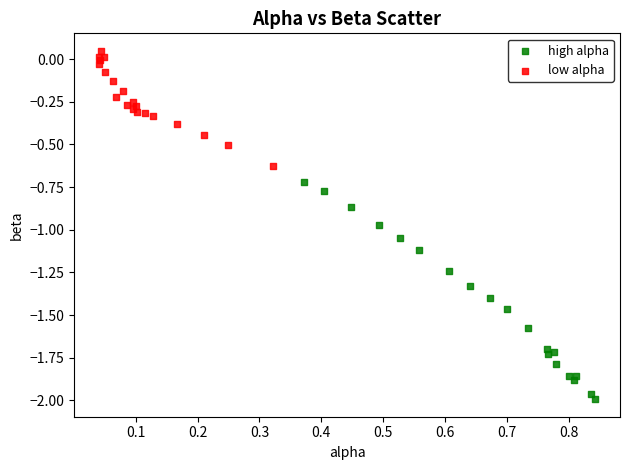

What are all the series names shown in the legend?

high alpha, low alpha